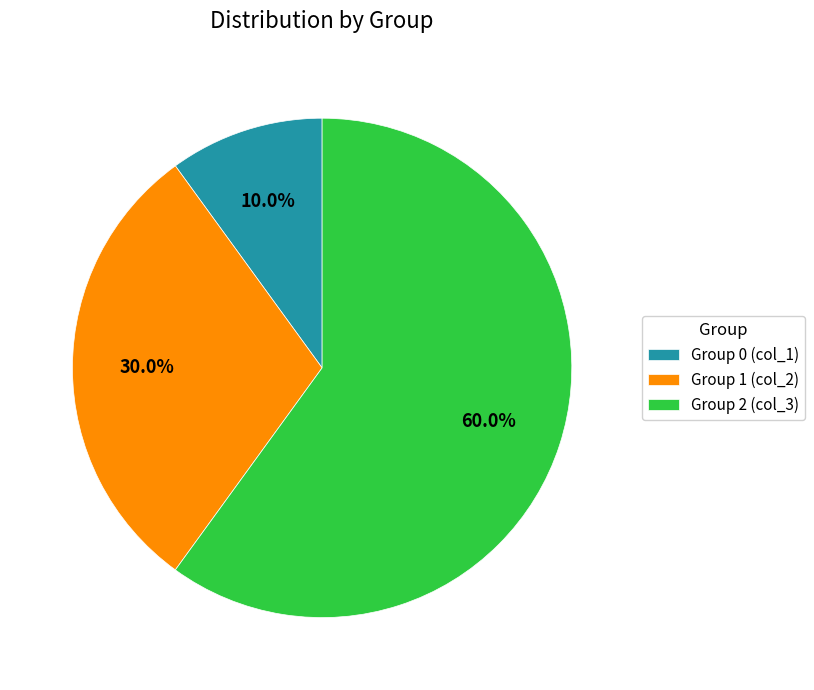

Is there any slice that represents more than half of the pie?

Yes